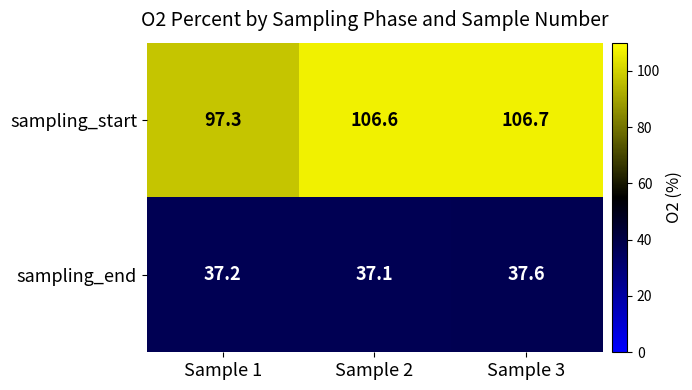

At which category is the sum across all series the highest?

Sample 3